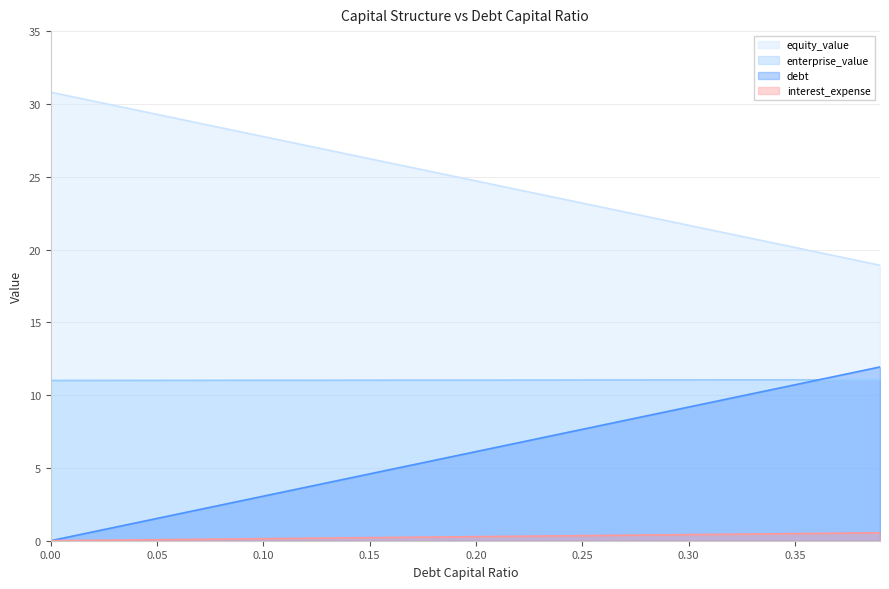

Rank the categories by interest_expense value from lowest to highest.

0.0, 0.05, 0.1, 0.15, 0.2, 0.25, 0.3, 0.35, 0.39